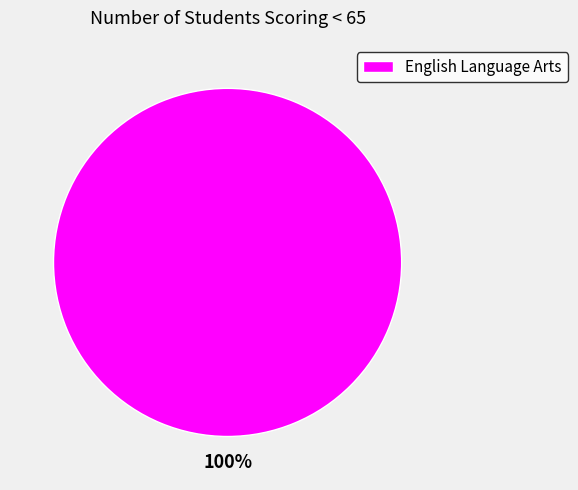

Which category accounts for the majority?

English Language Arts